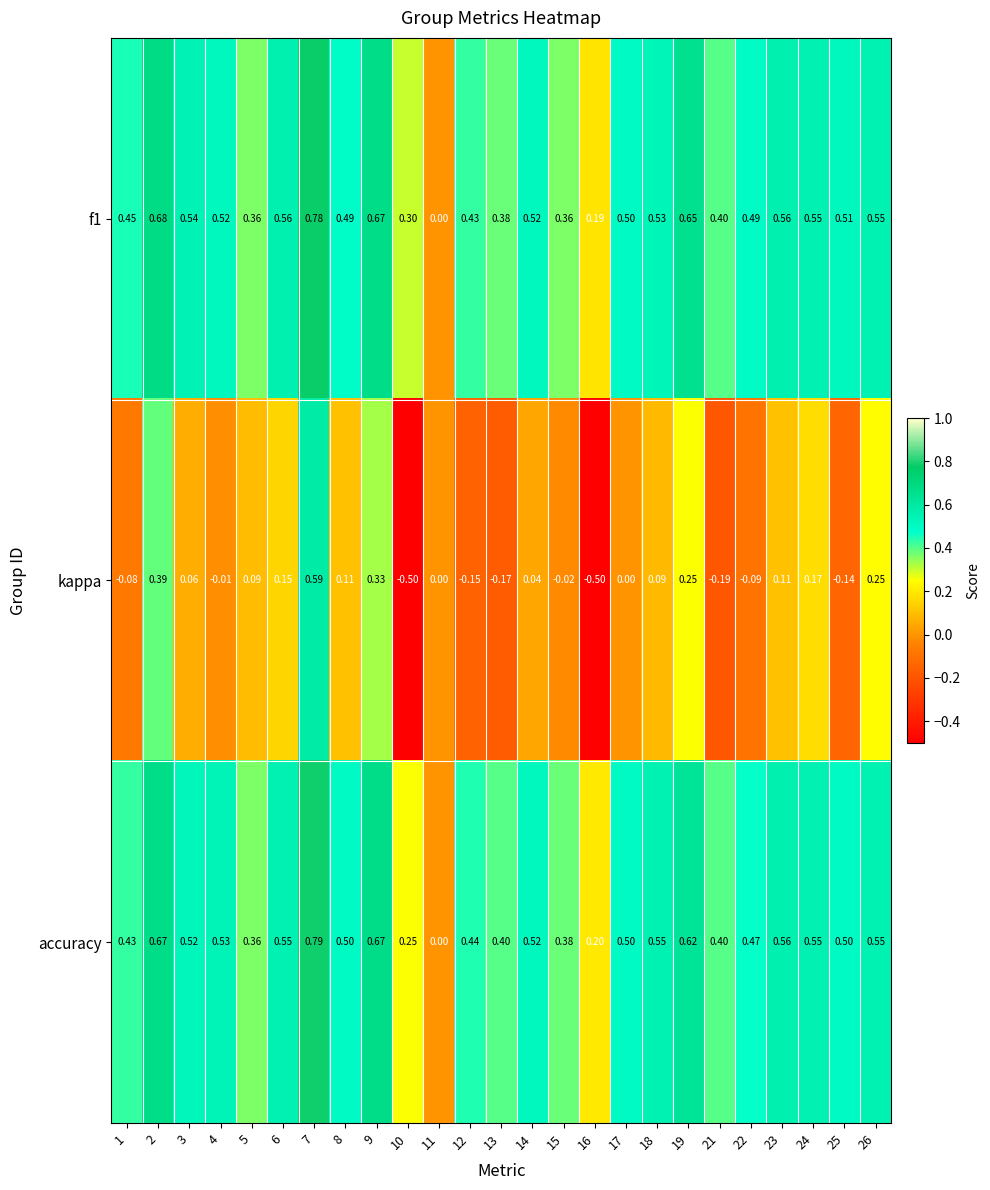

Between 12 and 23, which series saw the biggest shift?

kappa